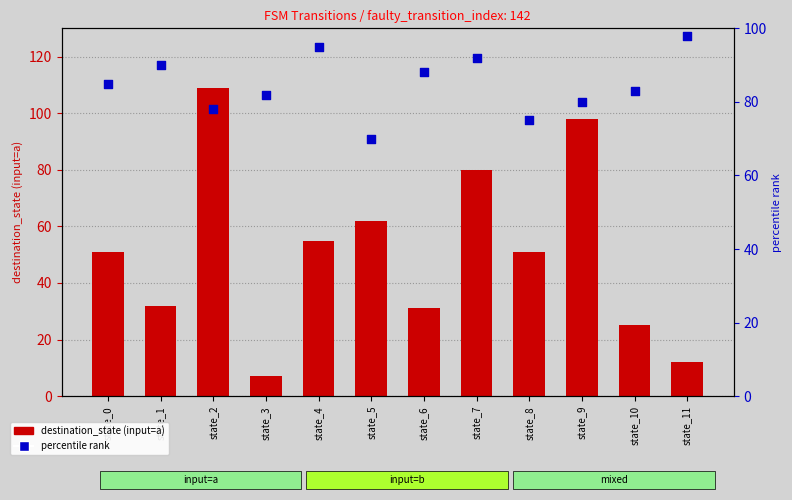

Is the value of destination_state (input=a) at state_0 greater than the value of percentile (input=b, scaled) at state_10?

No